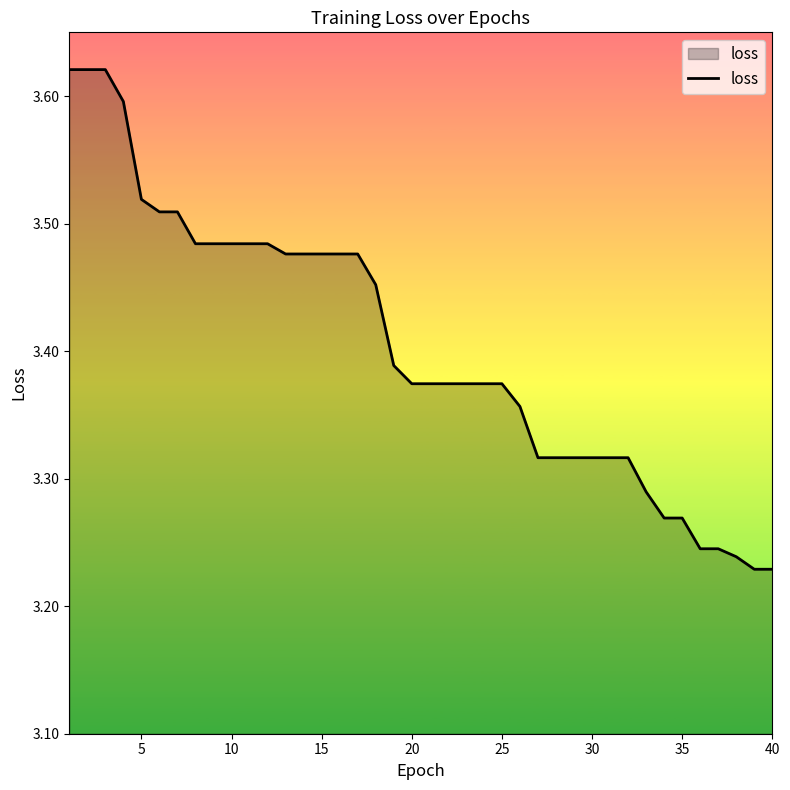

What is the difference between the maximum and minimum values?

0.4